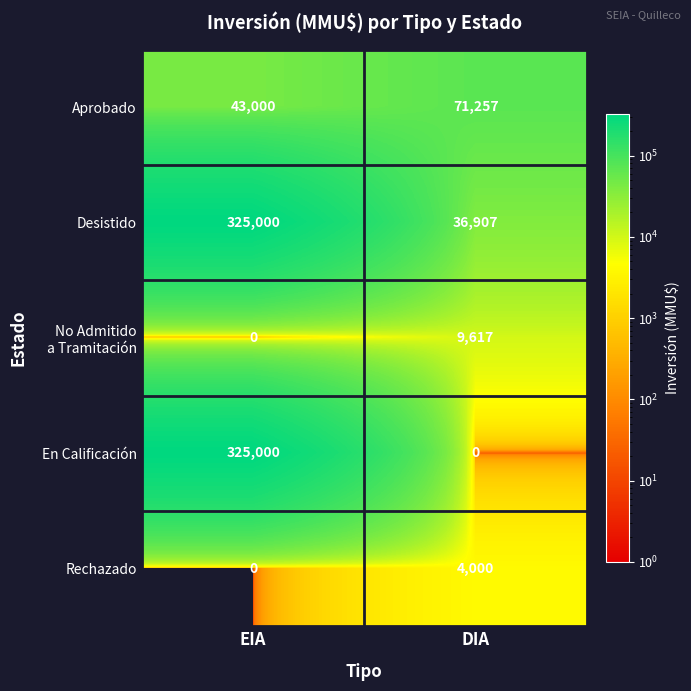

Is it true that Desistido equals 36907 at DIA?

True